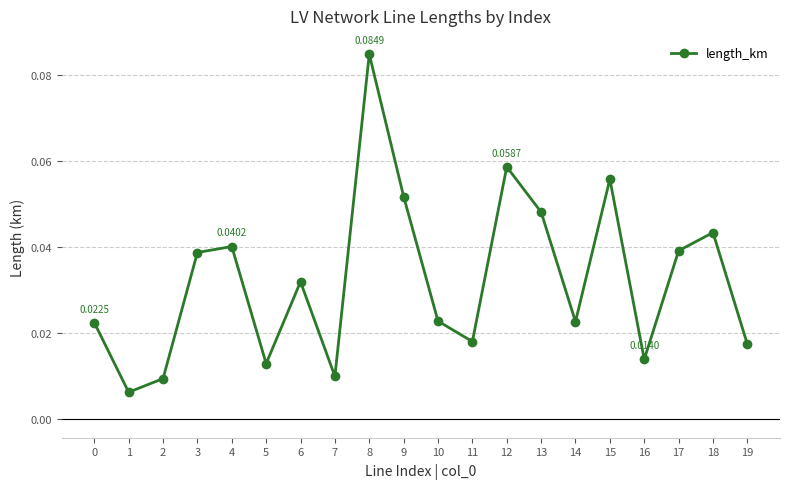

How many interior local peaks (higher than both neighbors) does the data have?

6